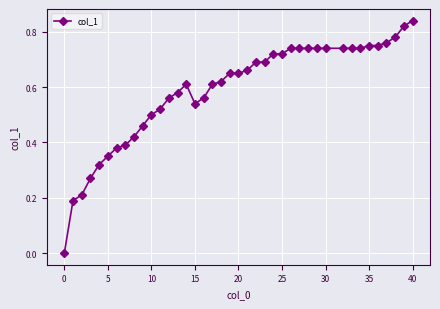

Which label corresponds to the smallest value in the chart?

0